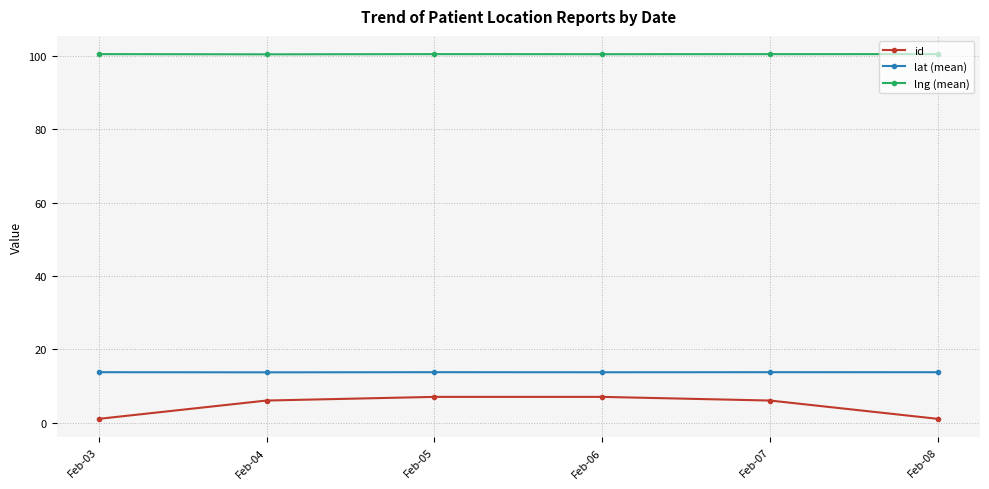

What is the value of the id point at the 2nd from the left?

6.0